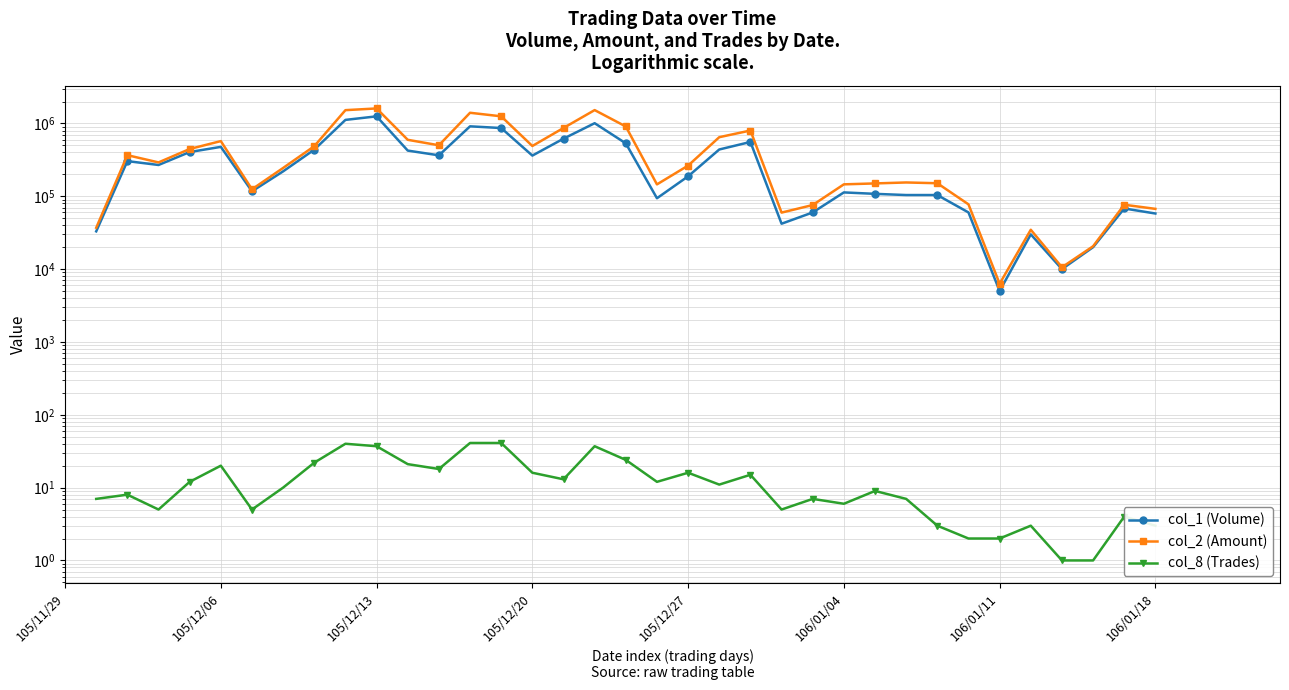

At 33, list the series in order from smallest to largest.

col_8 (Trades), col_1 (Volume), col_2 (Amount)